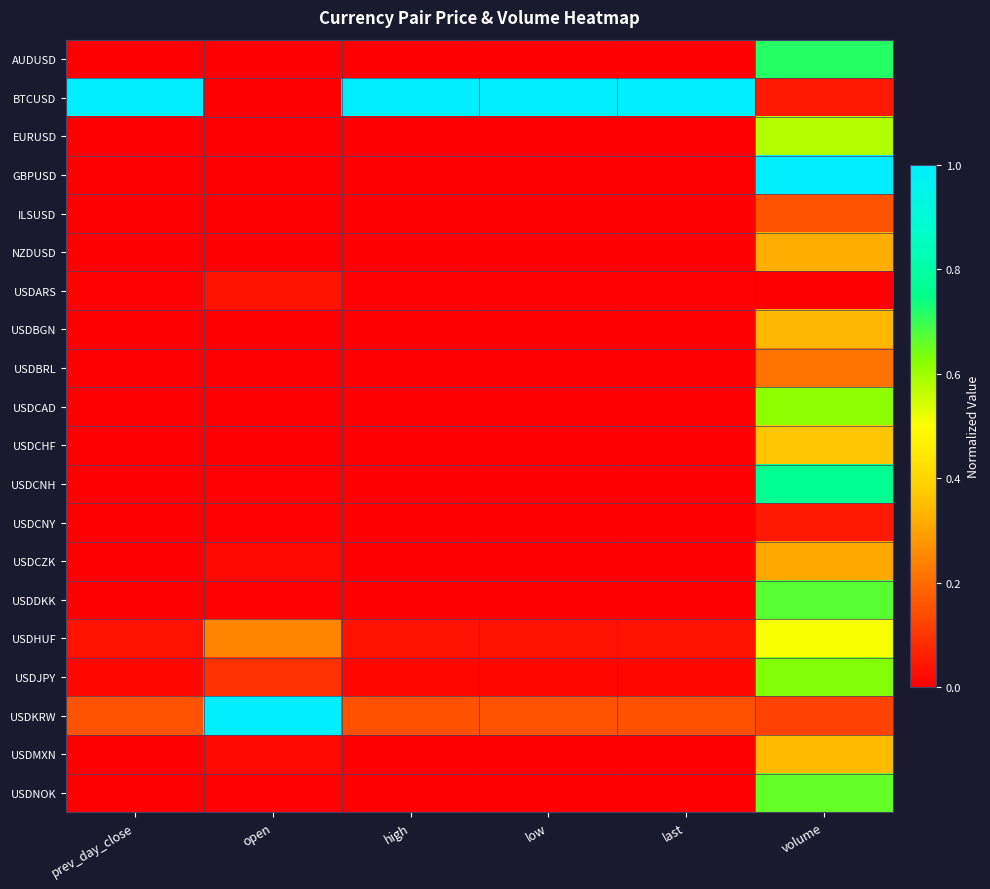

List the series in order of their peak value, lowest first.

USDARS, USDCNY, ILSUSD, USDBRL, USDCZK, NZDUSD, USDBGN, USDMXN, USDCHF, USDHUF, EURUSD, USDCAD, USDJPY, USDNOK, USDDKK, AUDUSD, USDCNH, BTCUSD, GBPUSD, USDKRW